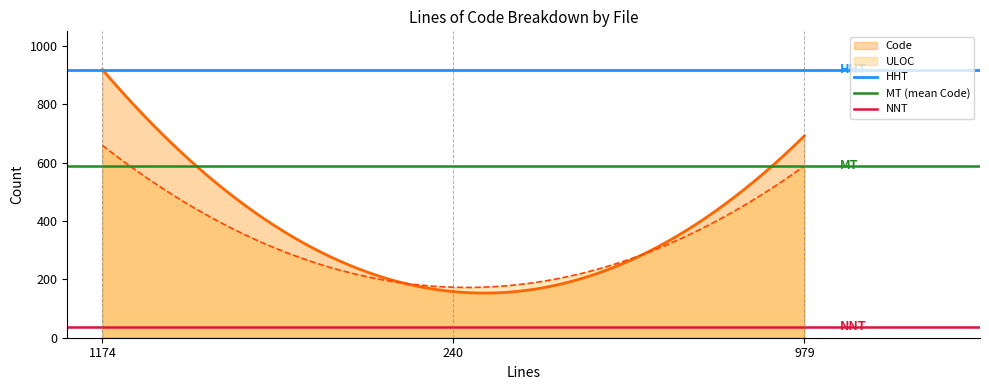

What is the maximum value shown in the chart?

919.0